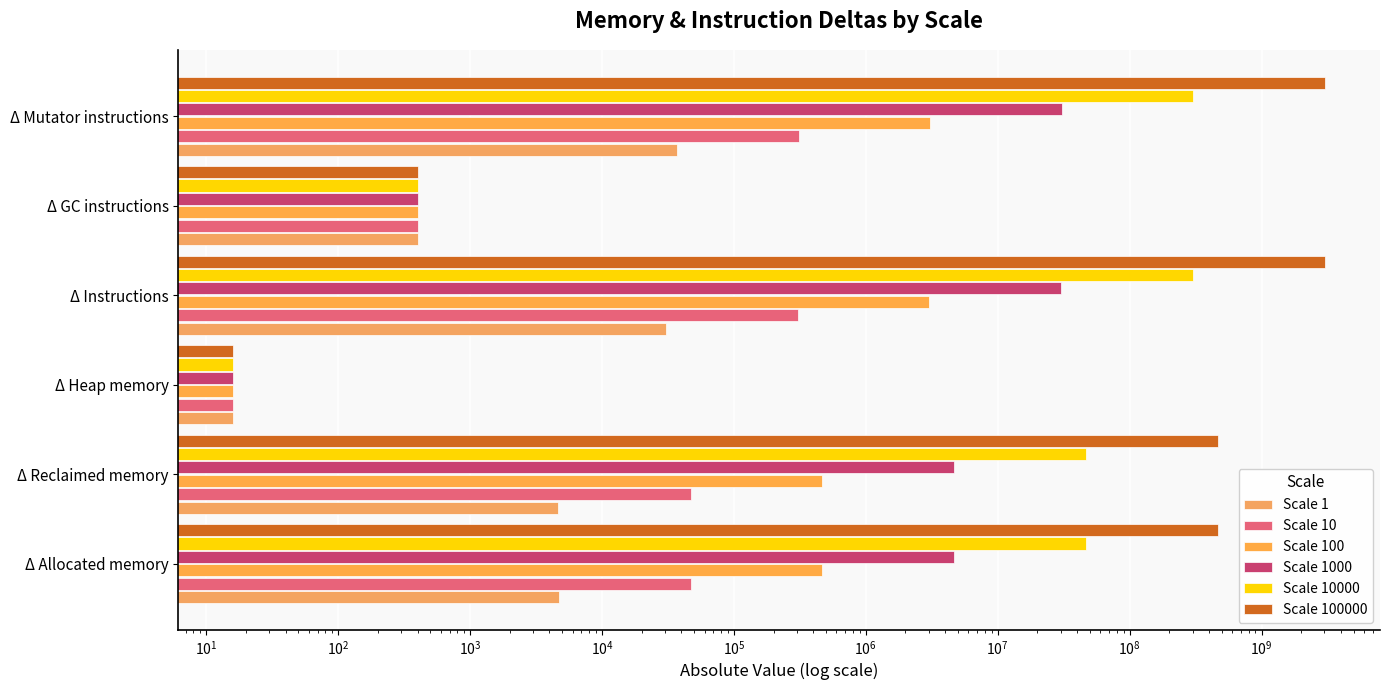

True or false: Scale 10 has a value of 406 at Δ GC instructions.

True